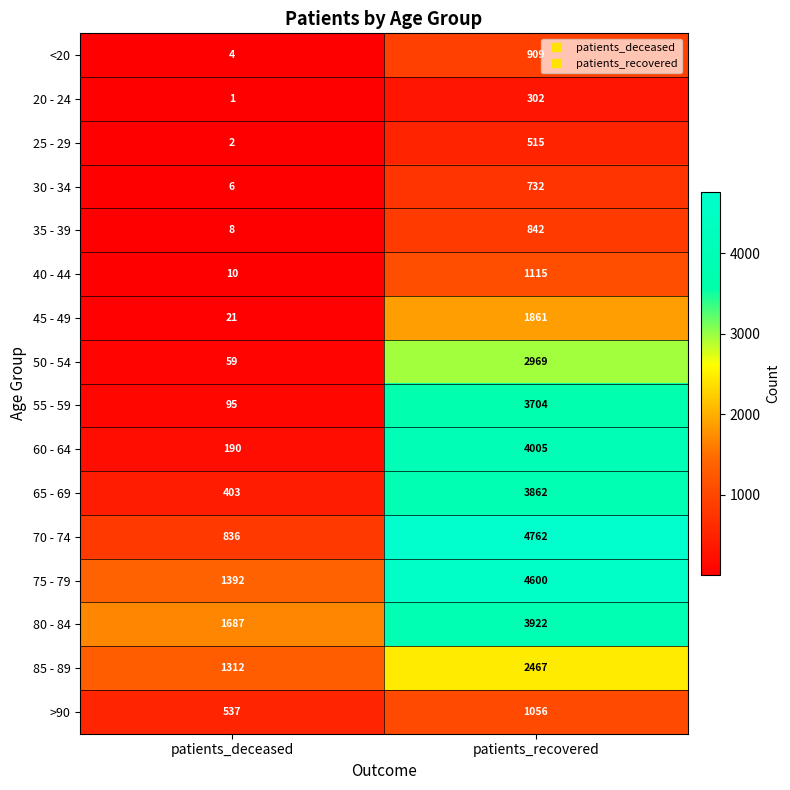

Which series has the widest spread of values?

70 - 74